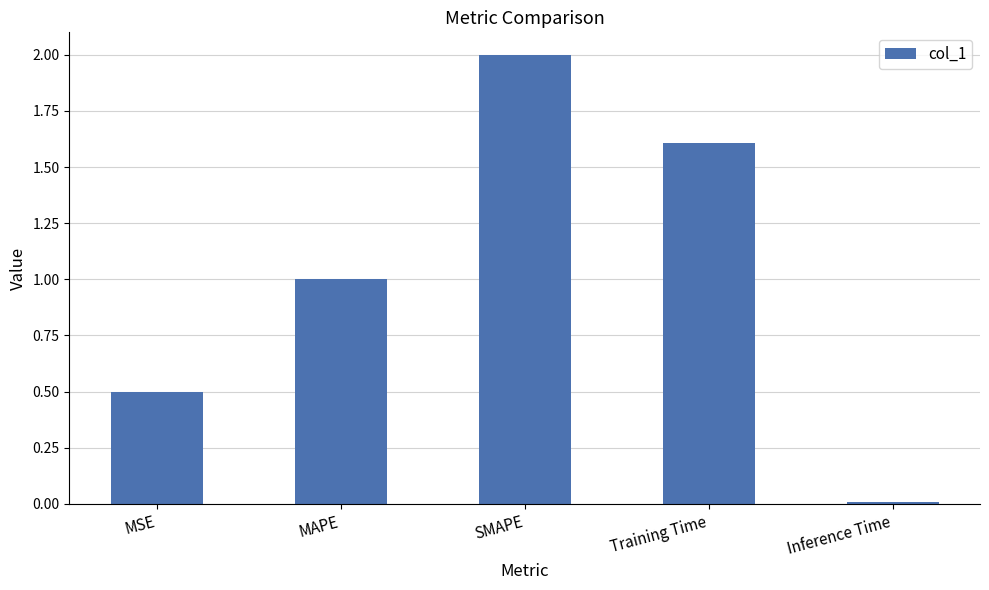

What is the difference between the maximum and minimum values?

2.0